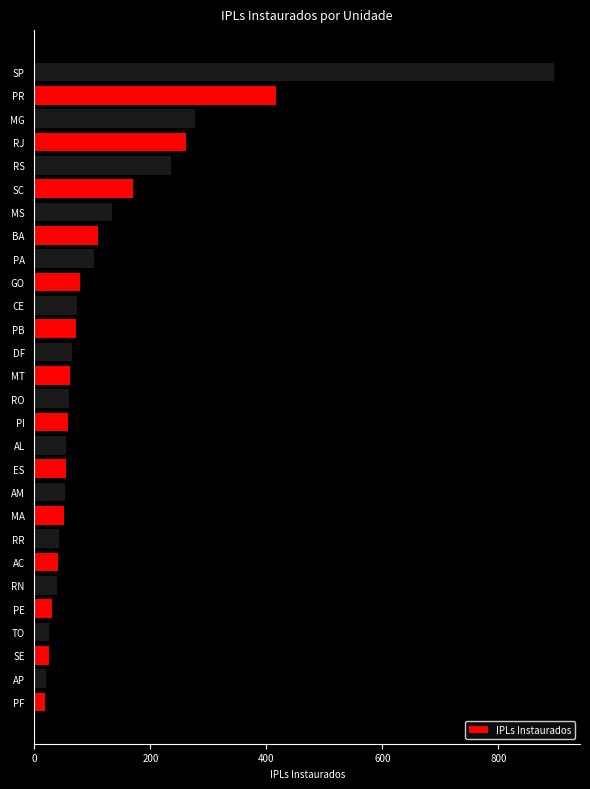

What is the difference between the values at SC and RS?

65